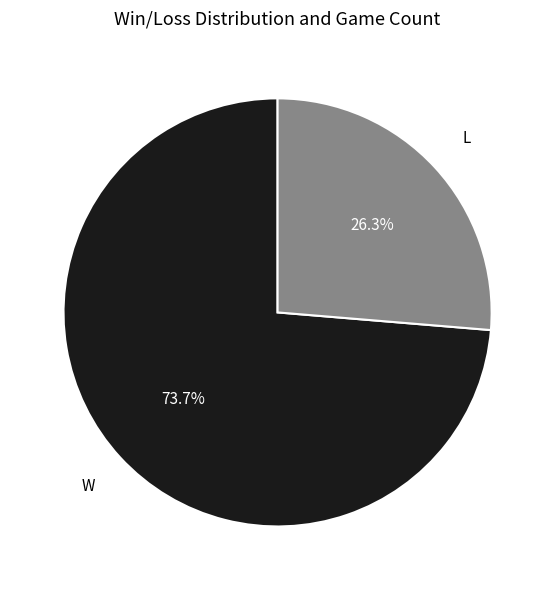

Does any single category account for the majority?

Yes